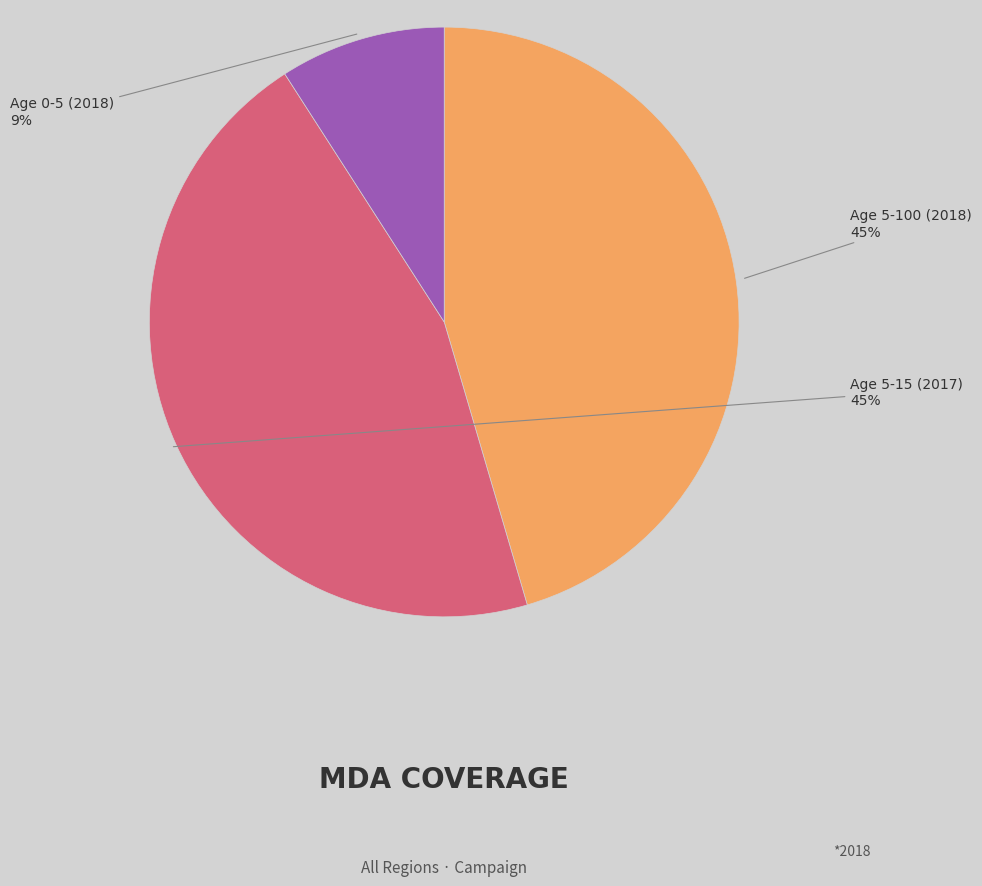

Combined, do Age 5-100 (2018) and Age 5-15 (2017) account for over 50%?

Yes